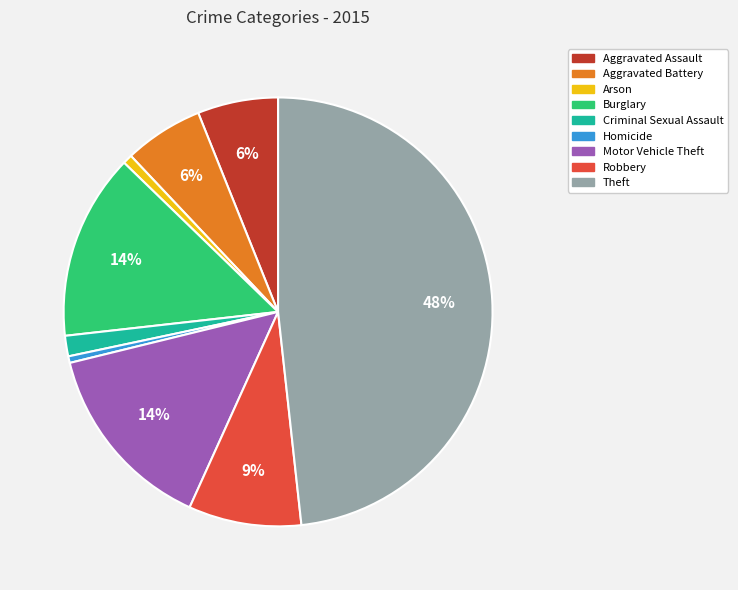

Is it true that Arson is 6% of the pie?

False